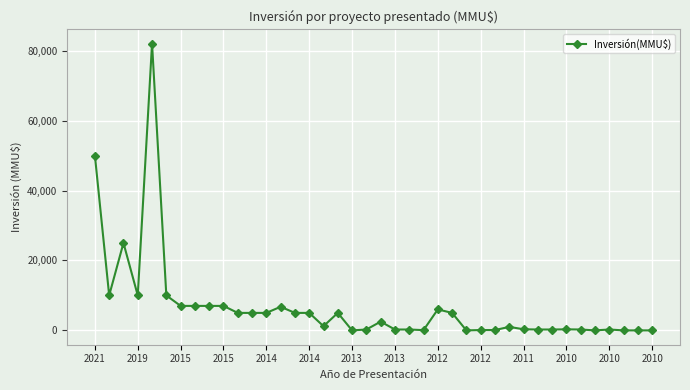

True or false: there are more than 2 points higher than both neighbors.

True